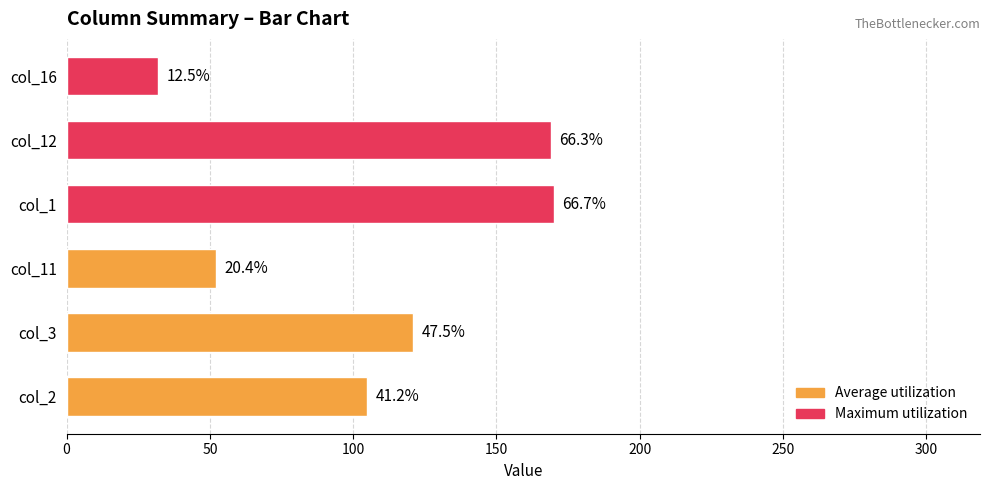

The Maximum utilization series shows 254 at col_12. True or false?

False